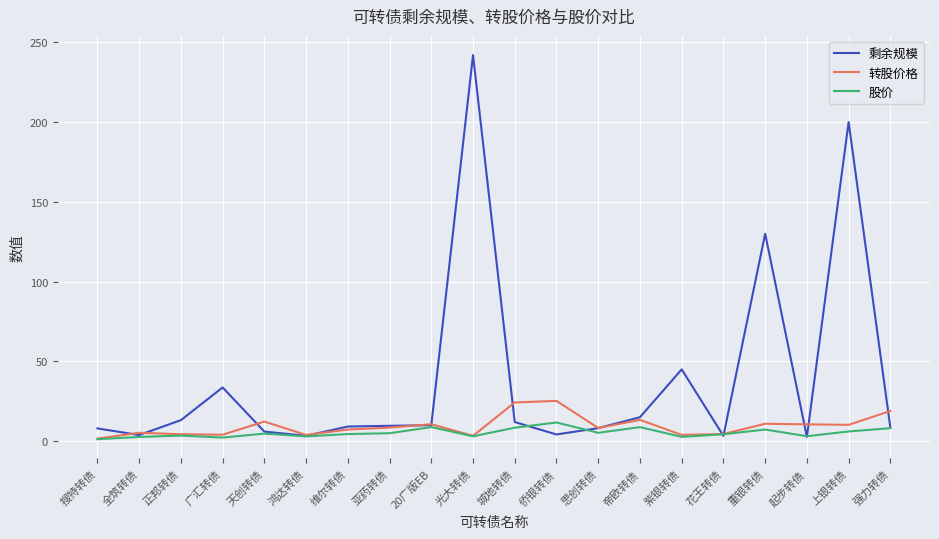

What is the sum of the 股价 values at 亚药转债 and 维尔转债?

9.4